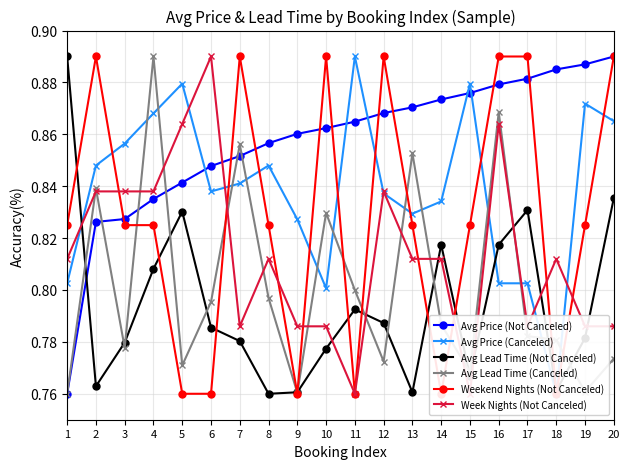

What is the value of the Avg Lead Time (Not Canceled) point at the 6th from the left?

0.8